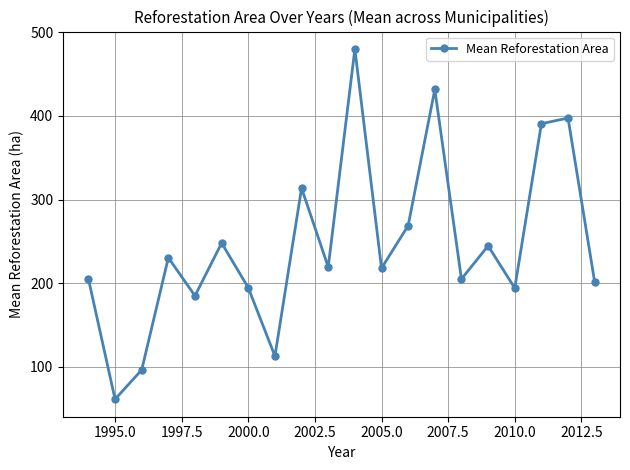

What is the difference between the maximum and minimum values?

418.5